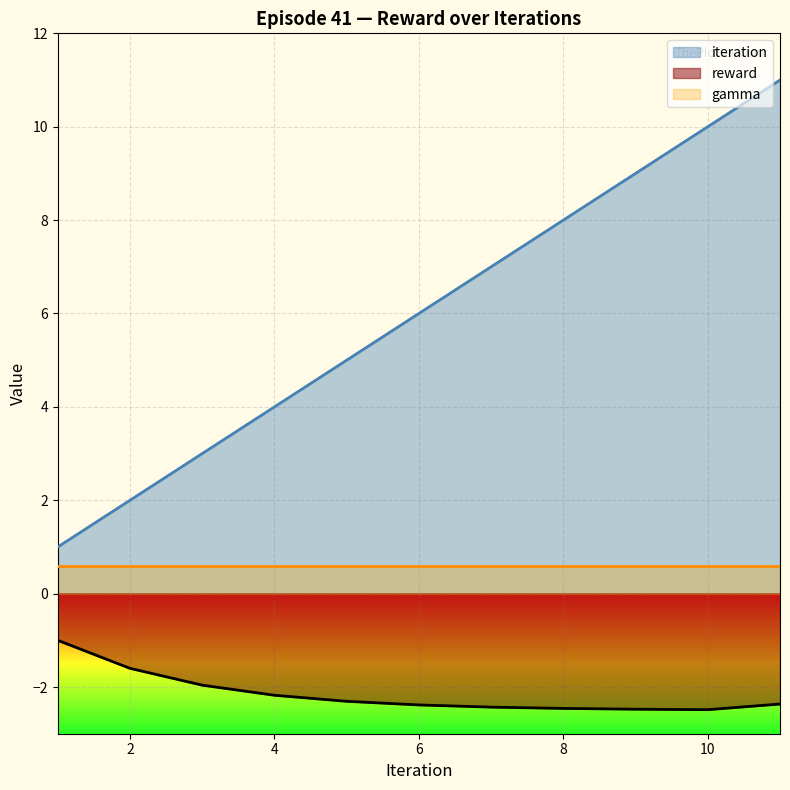

Does the chart display data point markers on the line(s)?

No